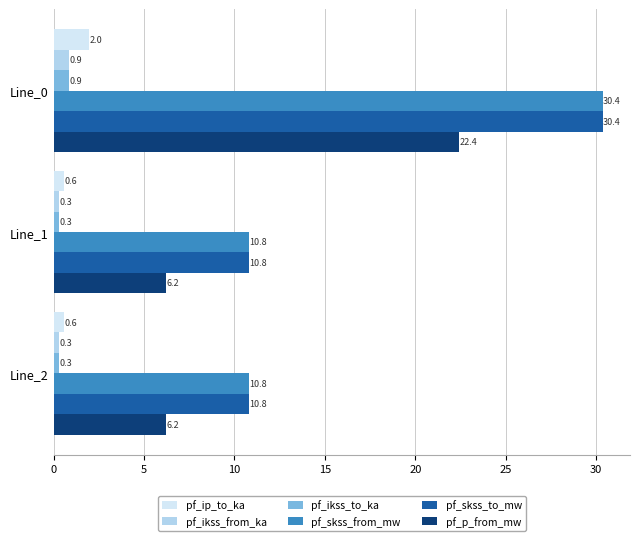

What is the difference between the maximum and minimum values in the pf_ikss_from_ka series?

0.6